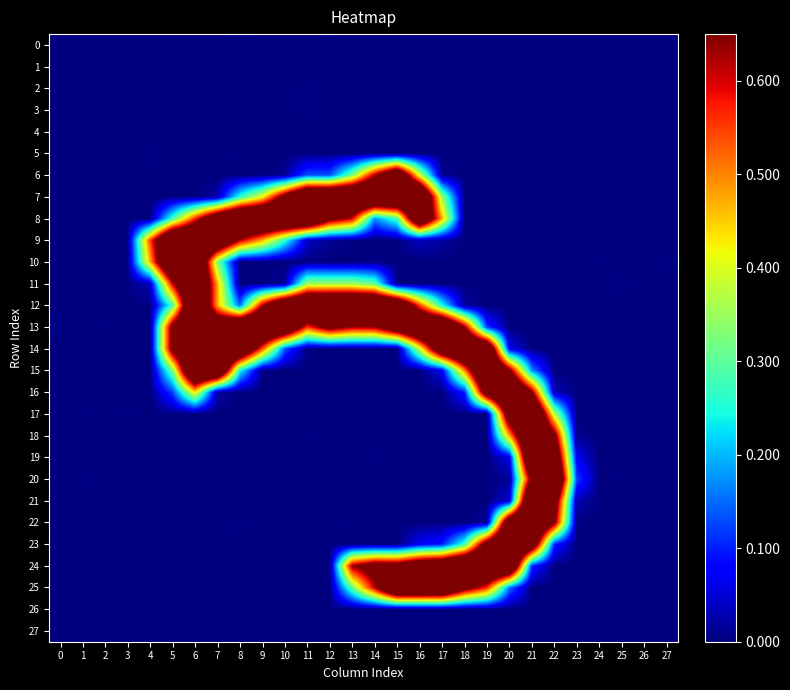

What is the maximum value shown in the chart?

1.0